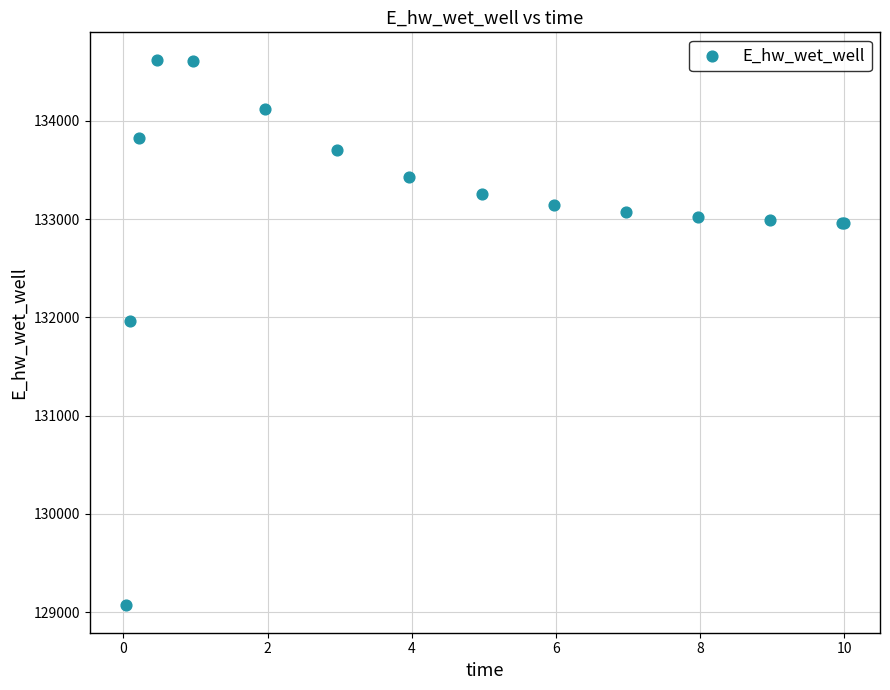

What Y value in the scatter plot is closest to 131846?

131967.1